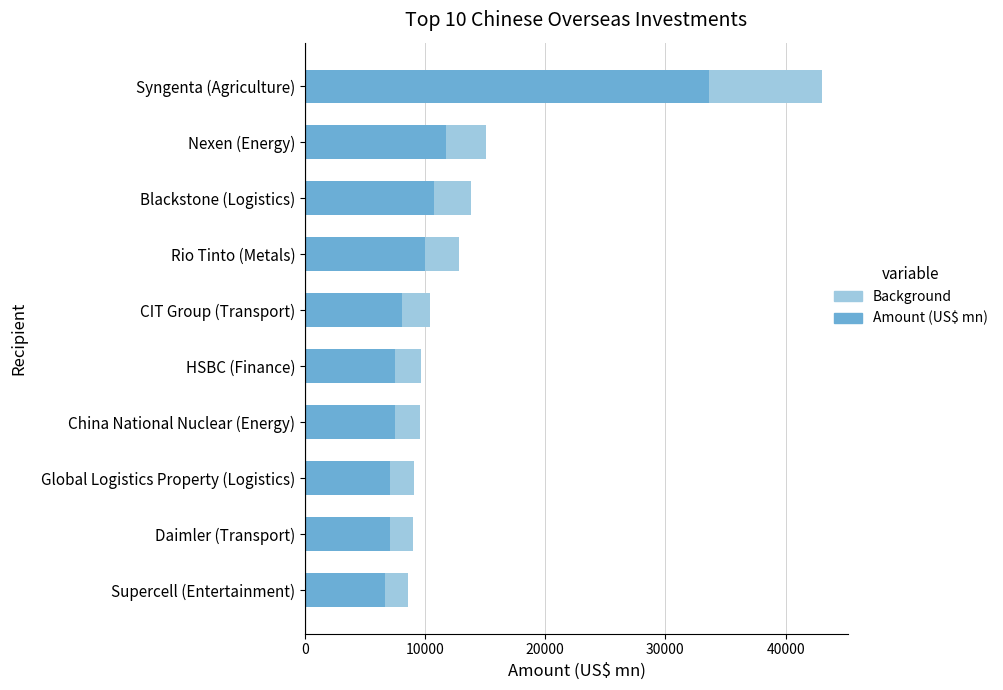

What is the maximum value for Background?

43060.0